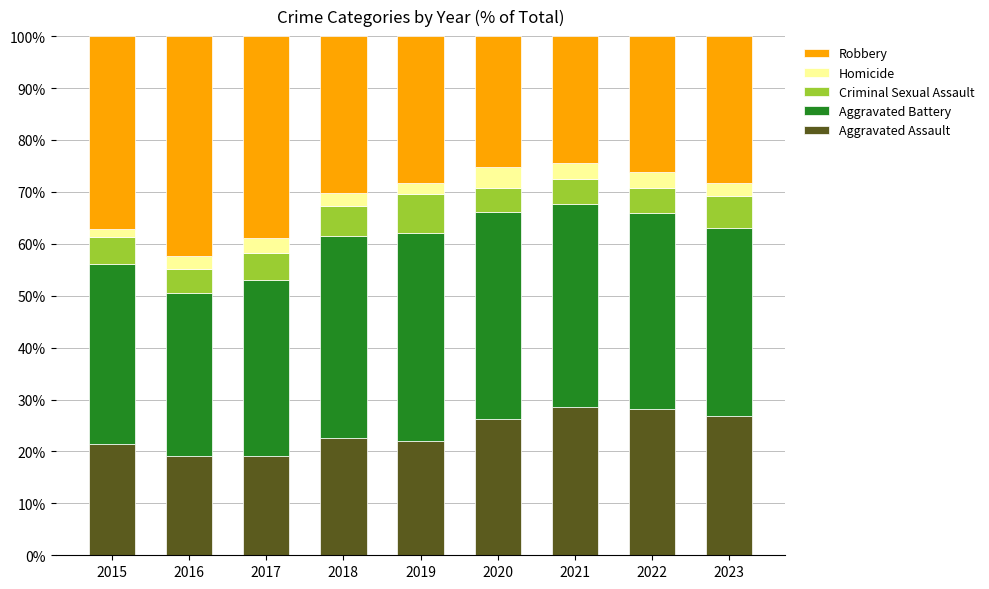

What is the maximum value for Aggravated Assault?

28.6